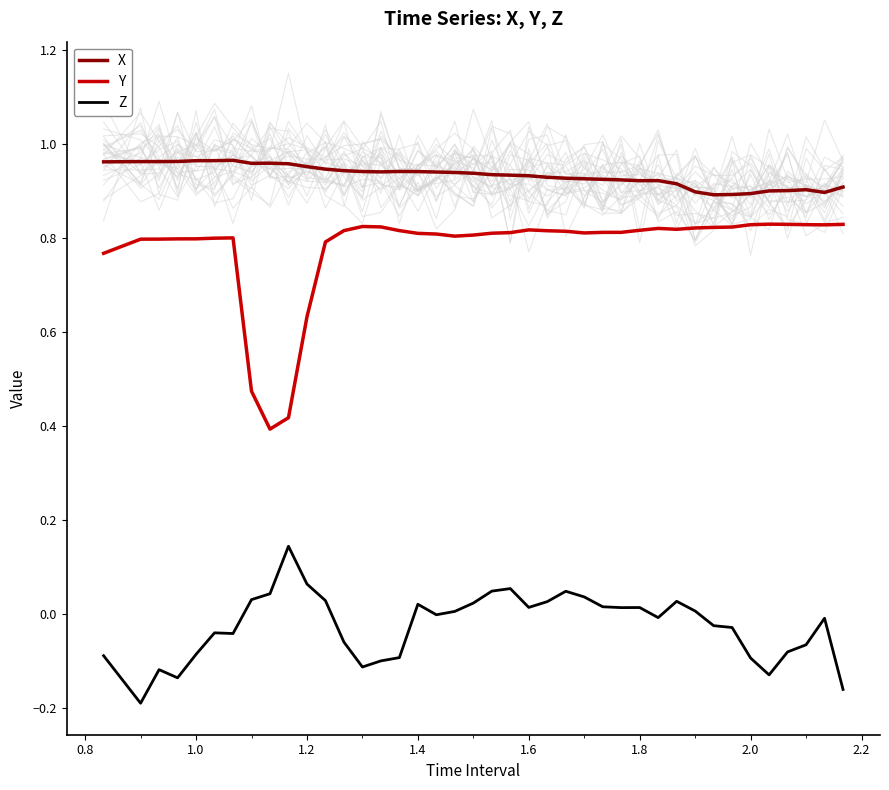

True or false: X and Z intersect in this chart.

False